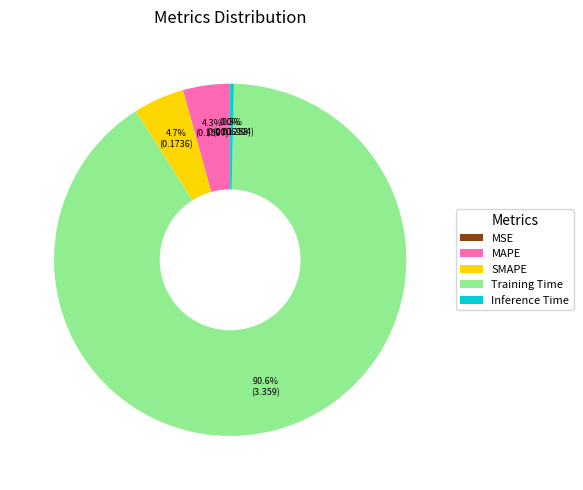

Which slice is the largest?

Training Time